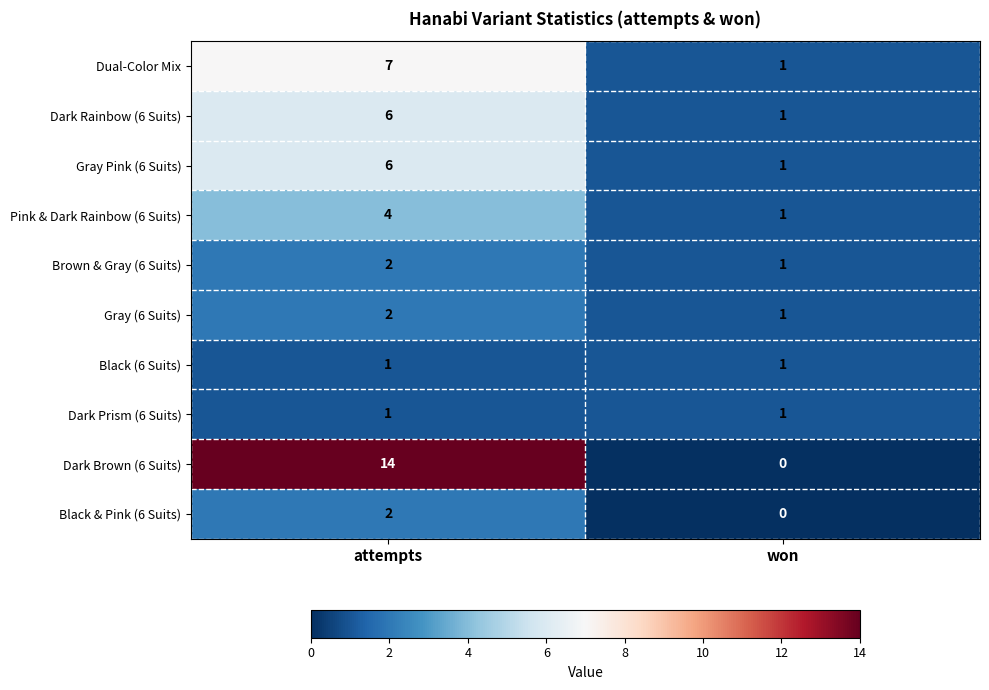

Which series has the largest range (max minus min)?

Dark Brown (6 Suits)